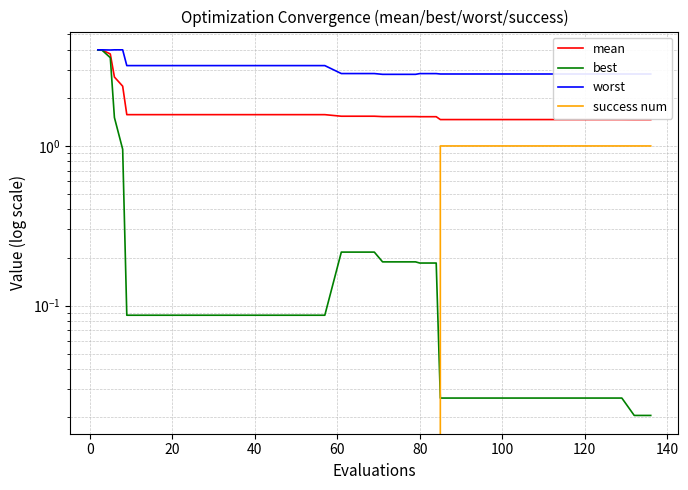

Does the chart have visible grid lines?

Yes